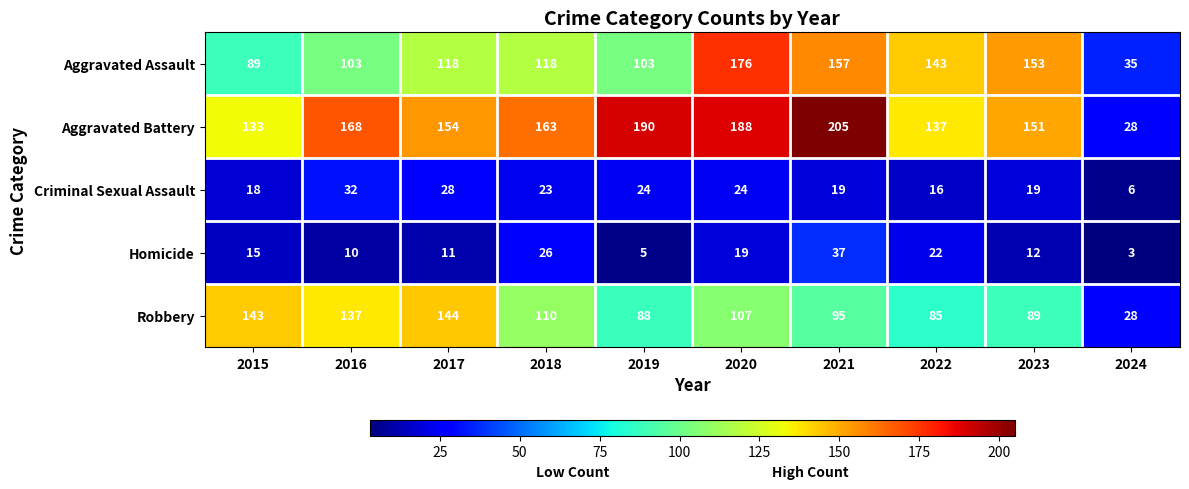

How many values in the Robbery series are below 107?

5